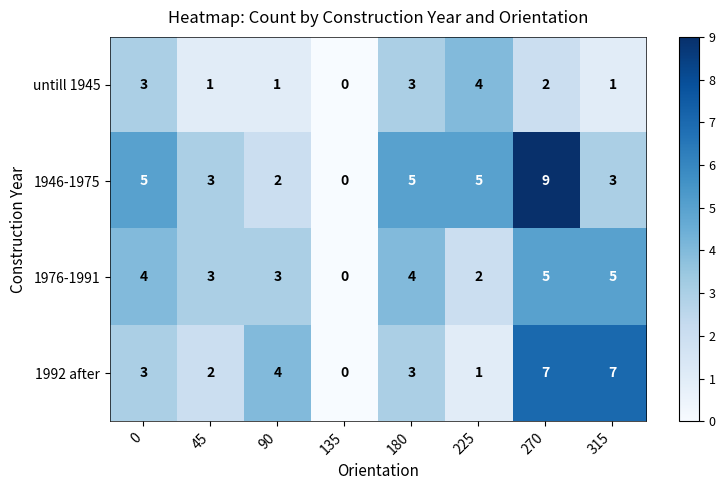

What is the sum of all 1976-1991 values?

26